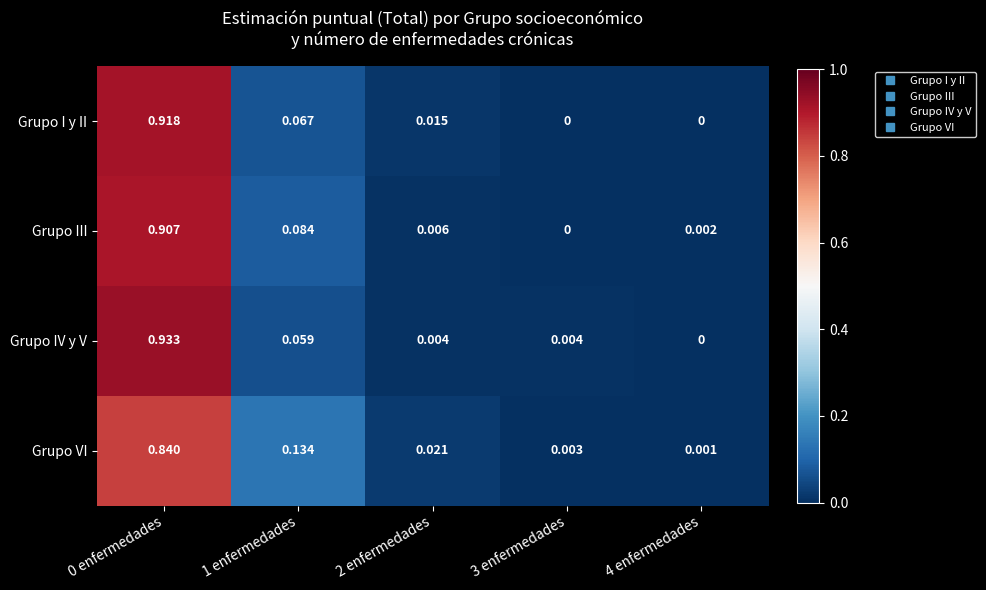

Is the value of Grupo III at 0 enfermedades greater than the value of Grupo I y II at 0 enfermedades?

No